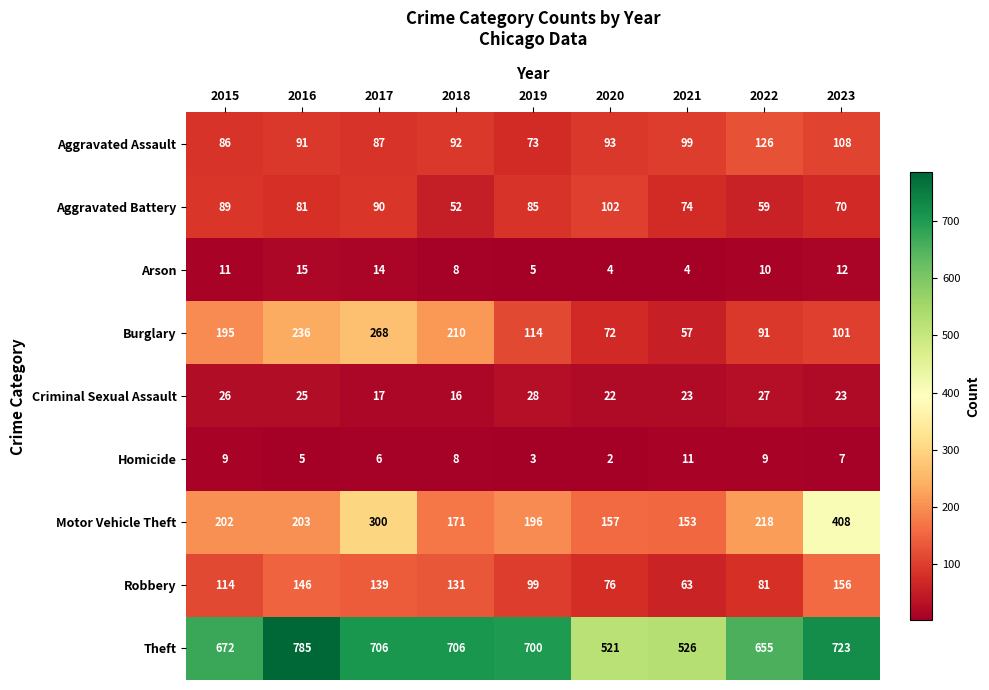

Rank the series at 2021 from highest to lowest value.

Theft, Motor Vehicle Theft, Aggravated Assault, Aggravated Battery, Robbery, Burglary, Criminal Sexual Assault, Homicide, Arson